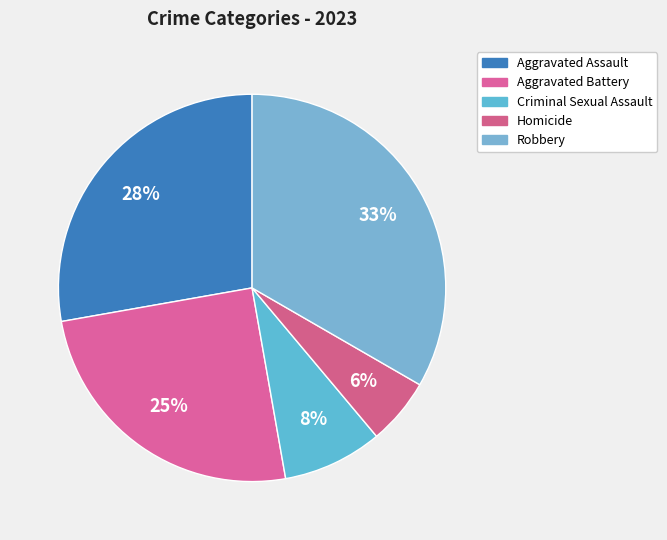

To the nearest percent, what portion does Robbery represent?

33%